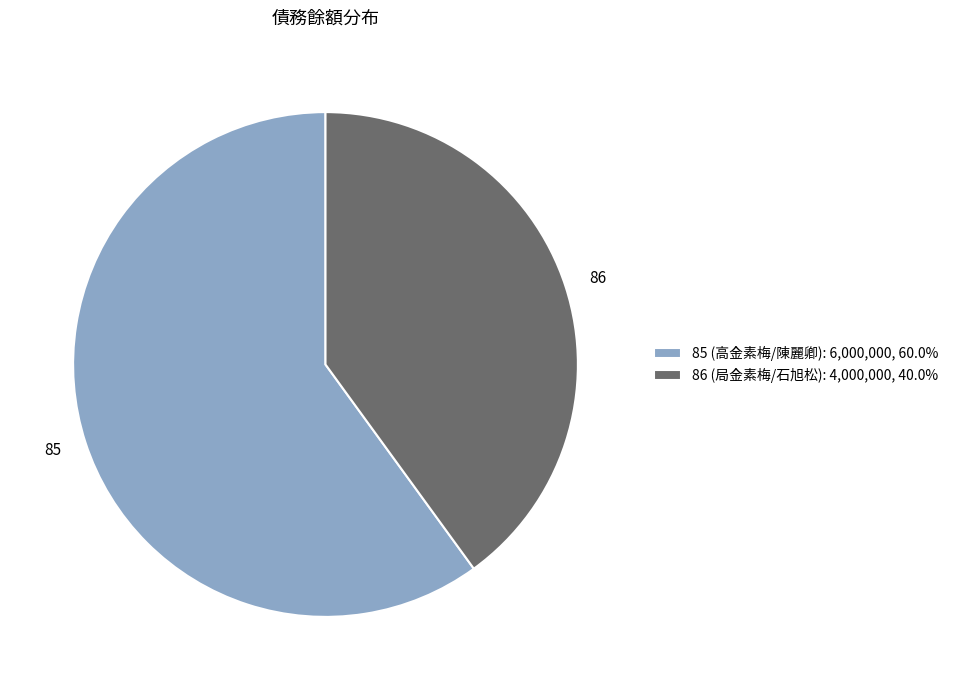

Does any single category account for the majority?

Yes